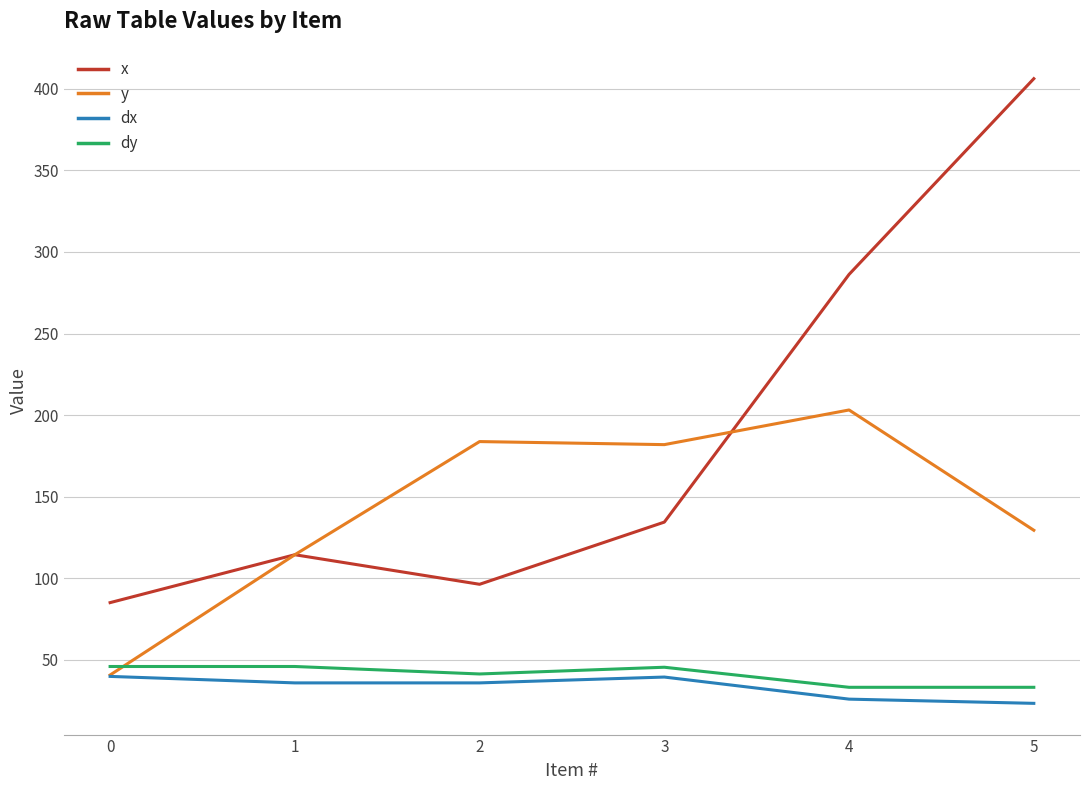

The dx series shows 11.3 at 2. True or false?

False